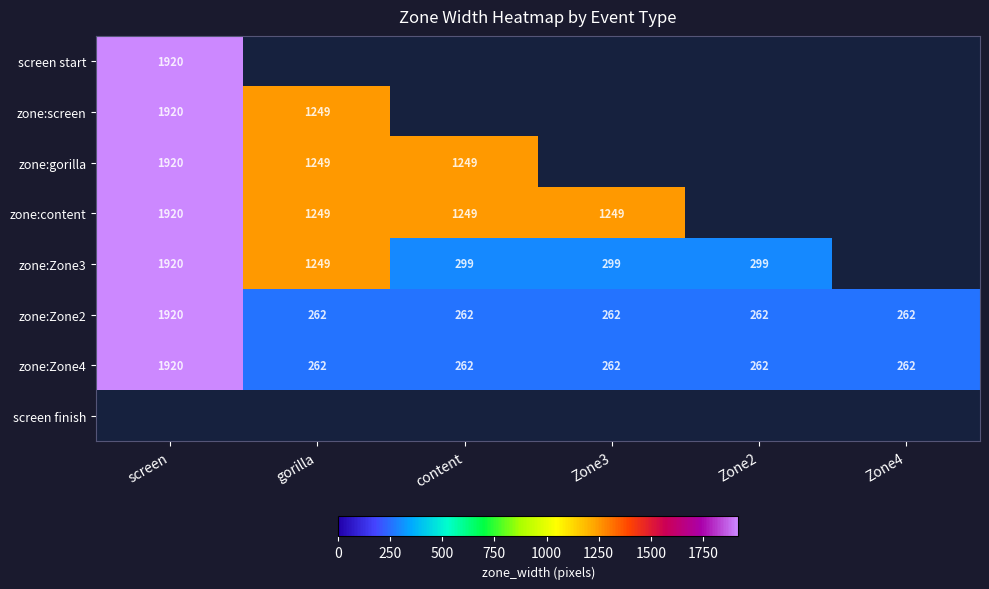

Is the value of zone:Zone3 at screen greater than the value of zone:Zone2 at Zone3?

Yes